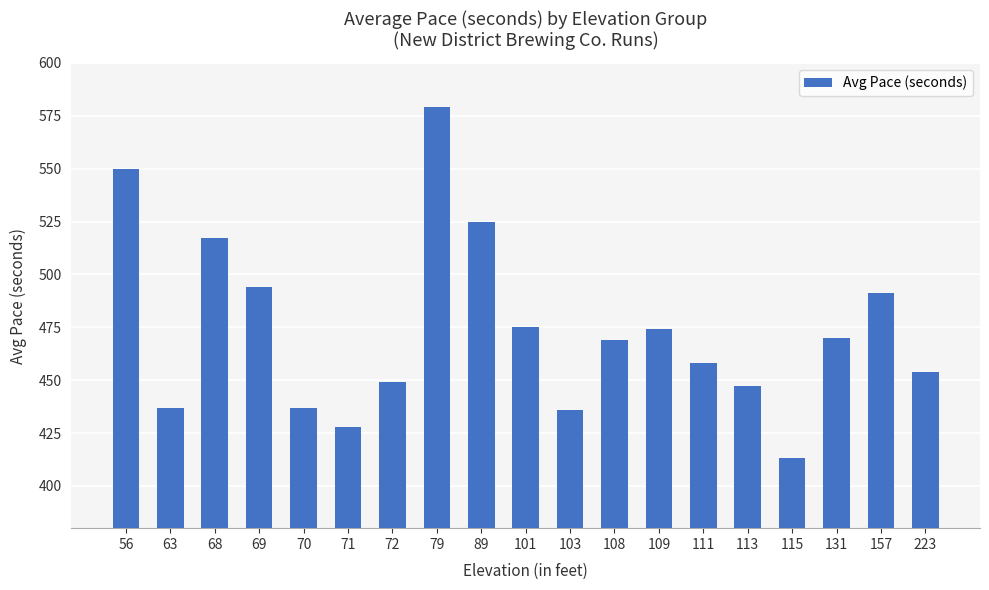

What is the value of the 18th bar from the left?

491